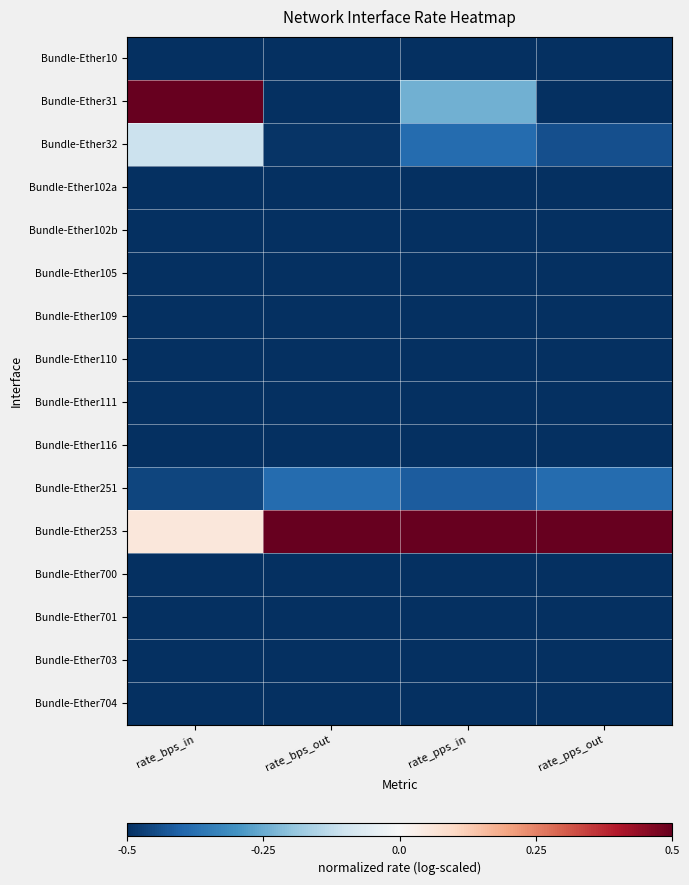

At rate_pps_out, list the series in order from smallest to largest.

Bundle-Ether701, Bundle-Ether116, Bundle-Ether111, Bundle-Ether110, Bundle-Ether109, Bundle-Ether704, Bundle-Ether102a, Bundle-Ether102b, Bundle-Ether703, Bundle-Ether700, Bundle-Ether105, Bundle-Ether10, Bundle-Ether31, Bundle-Ether32, Bundle-Ether251, Bundle-Ether253